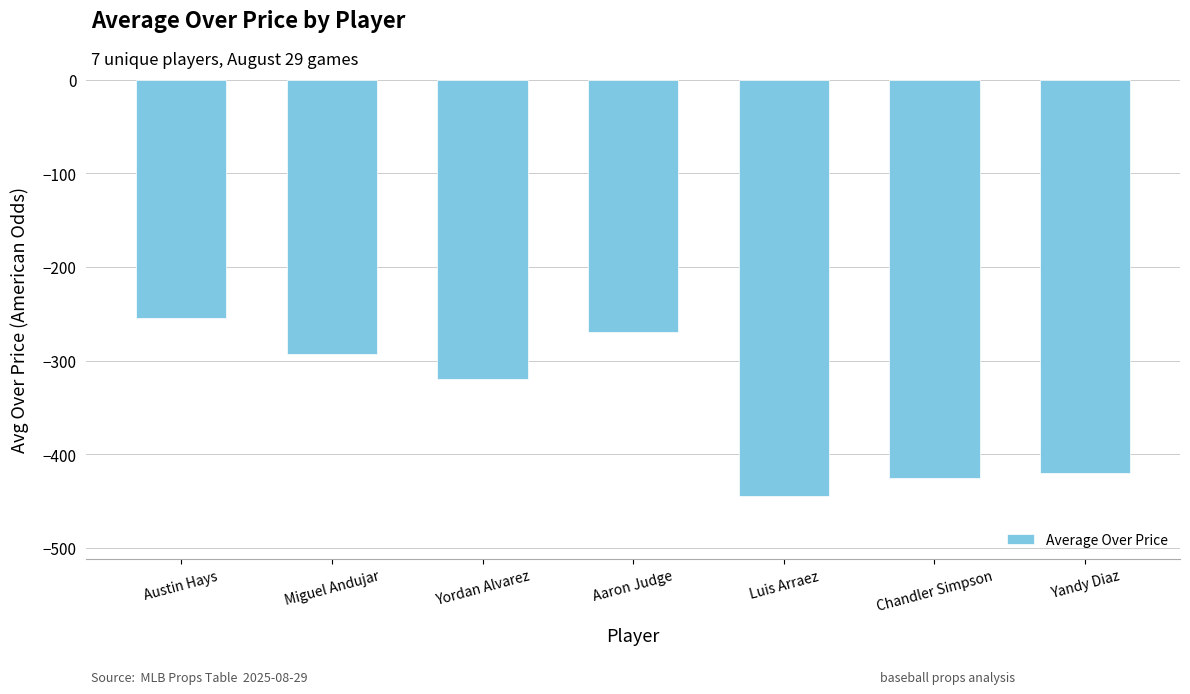

What is the label of the 4th bar from the right?

Aaron Judge